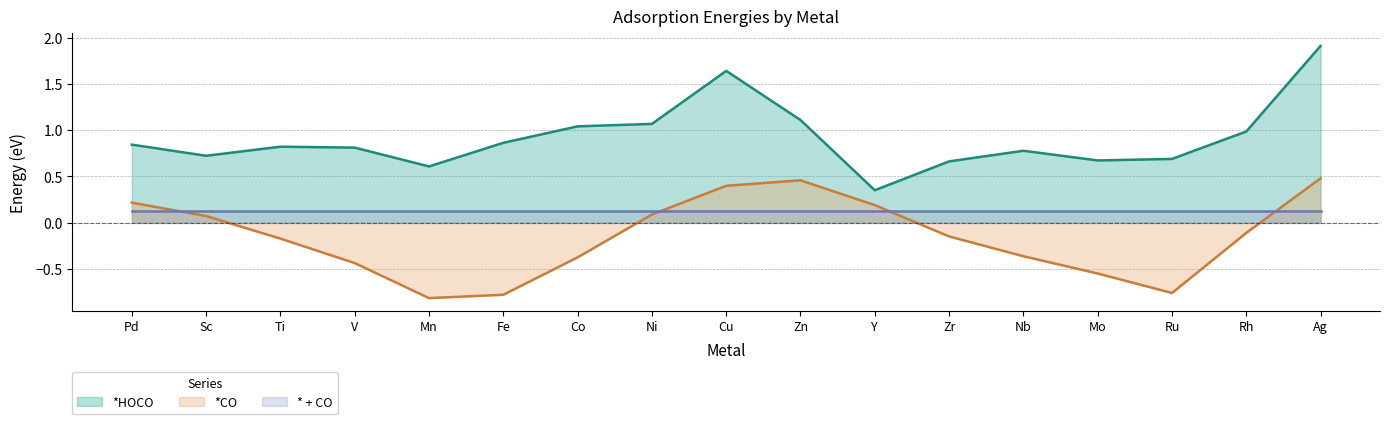

What is the difference between the *HOCO values at Nb and Sc?

0.1